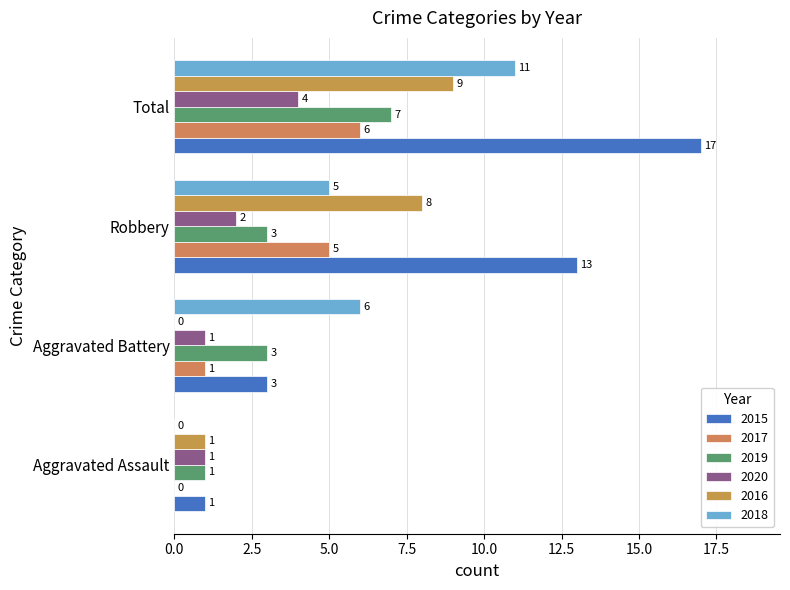

Reading right to left, list all the values displayed in this chart.

2015: 17	13	3	1
2017: 6	5	1	0
2019: 7	3	3	1
2020: 4	2	1	1
2016: 9	8	0	1
2018: 11	5	6	0